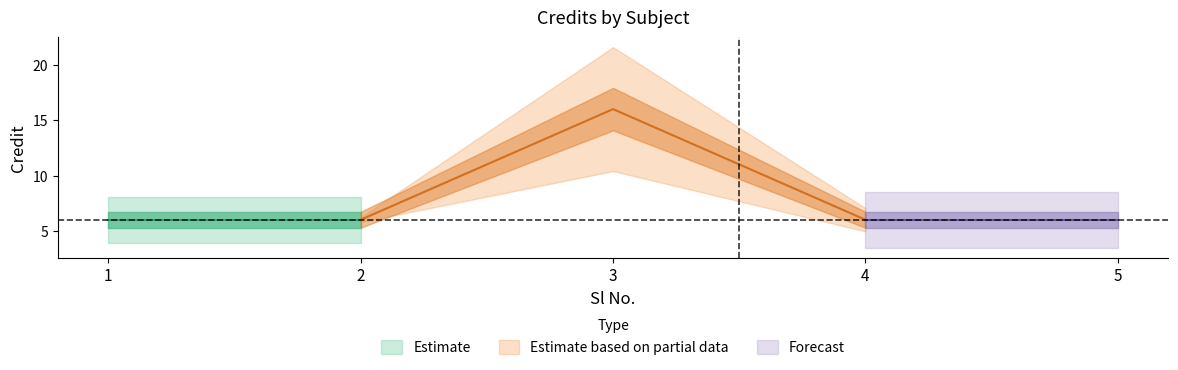

What is the maximum value shown in the chart?

16